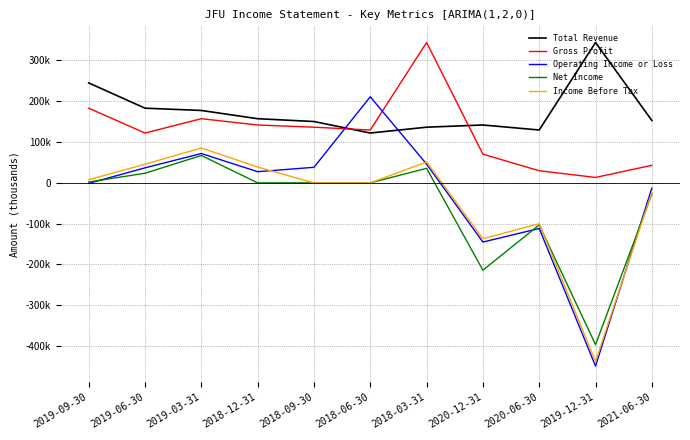

Reading left to right, transcribe all the data shown in this chart.

Total Revenue: 244900	183000	177400	157200	150300	122100	136400	141800	129500	343900	152900
Gross Profit: 183000	122100	157200	141800	136400	129500	343900	70300	29700	13300	43000
Operating Income or Loss: -1300	36800	71900	27400	38100	210900	46000	-145000	-111800	-448900	-12900
Net Income: 2000	23600	67100	0	0	0	35600	-214000	-103000	-396500	-27300
Income Before Tax: 7700	45600	85500	38700	0	0	51100	-136800	-100200	-437800	-23600